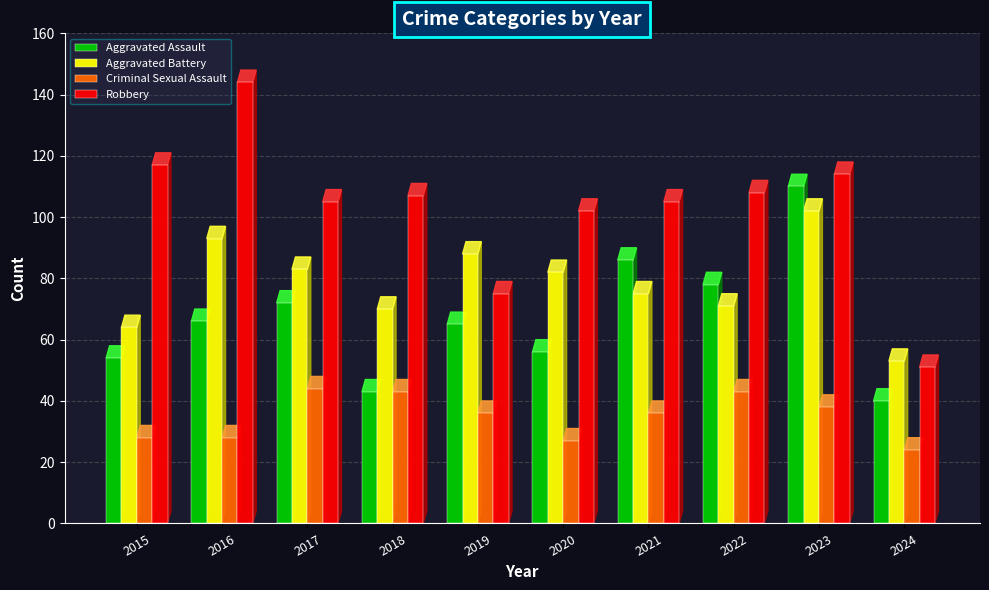

Where is Robbery nearest to the value 97?

2020